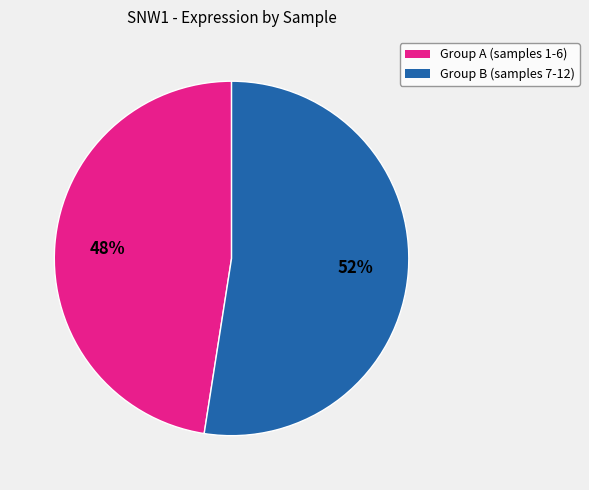

Is there any slice that represents more than half of the pie?

Yes